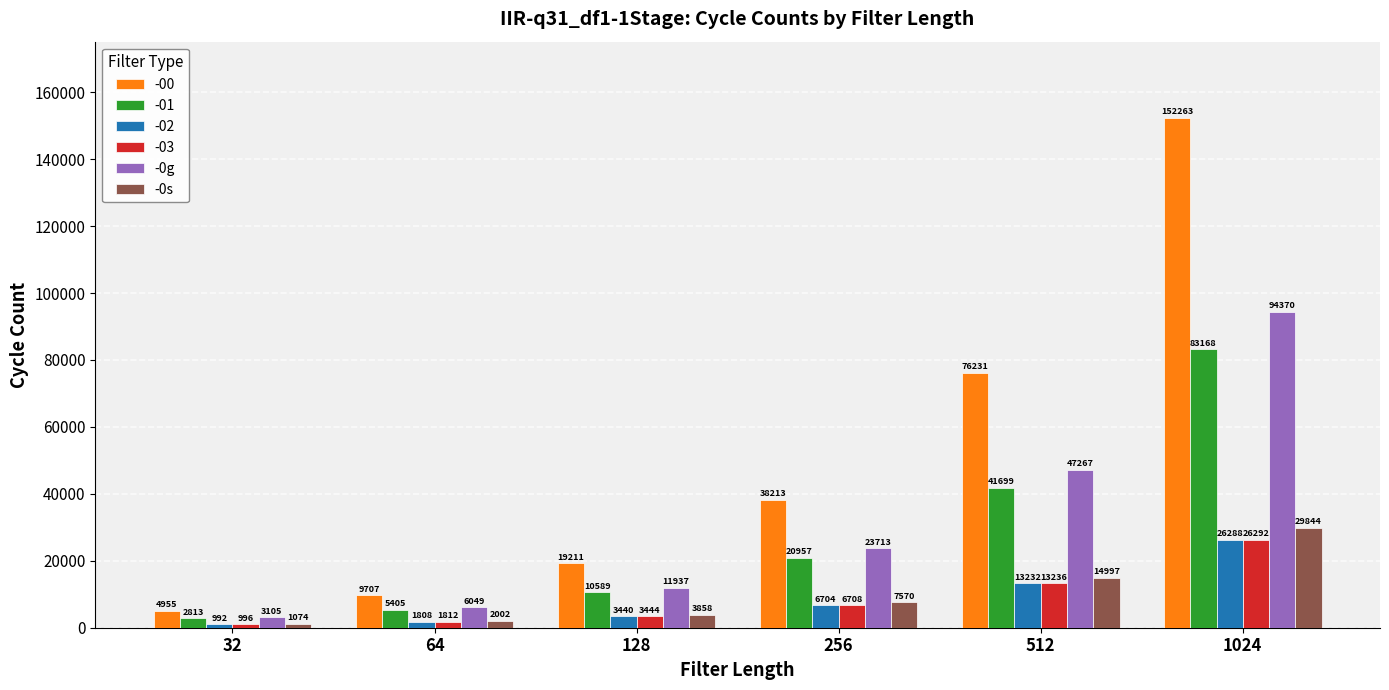

How many data points does each series have?

6